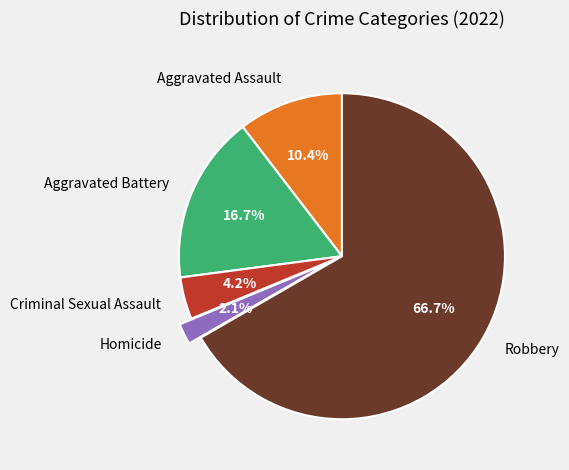

What portion of the pie excludes Criminal Sexual Assault?

95.8%